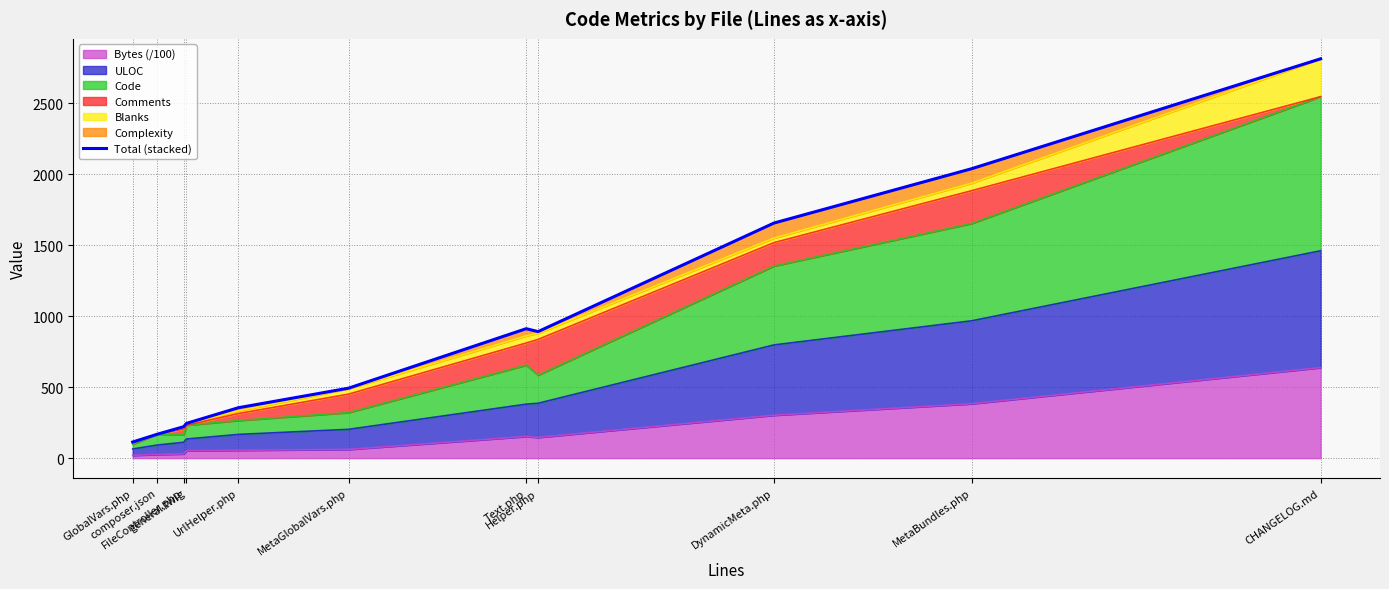

What is the average value?

901.1